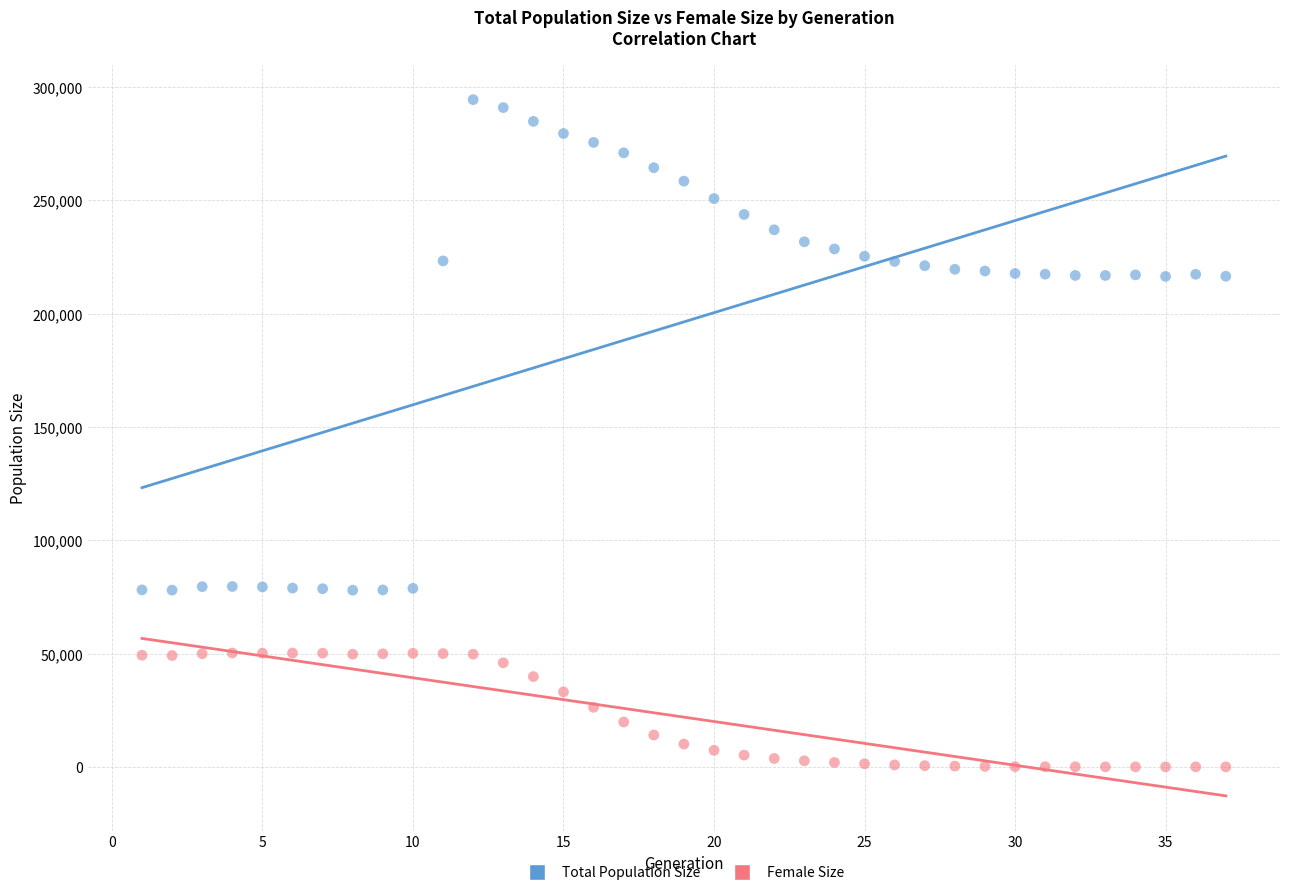

Which series has the widest spread of Y values?

Total Population Size